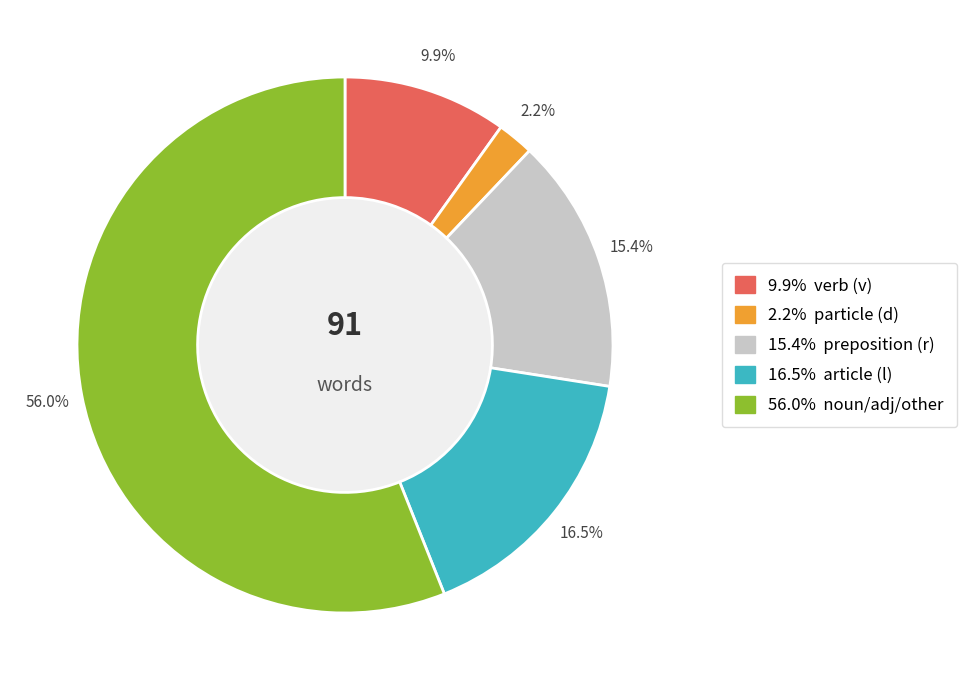

Is there any slice that represents more than half of the pie?

Yes